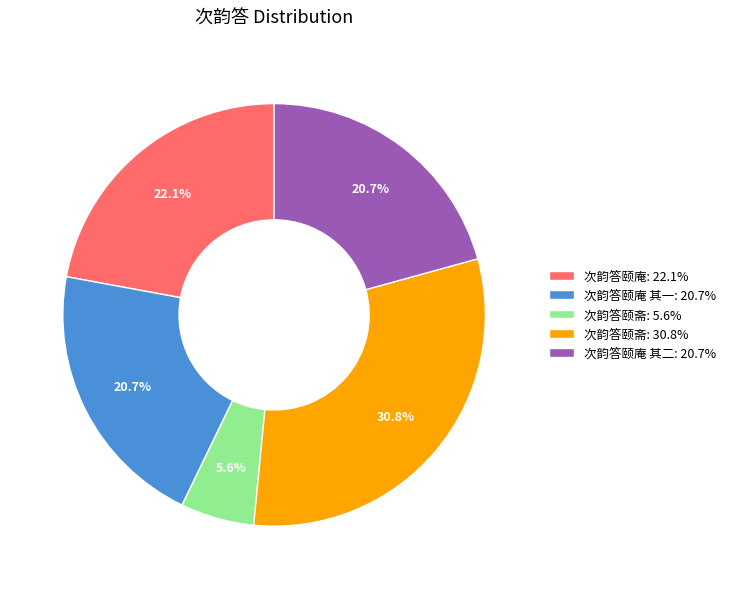

How much of the chart is everything except 次韵答颐斋: 30.8%?

69.2%